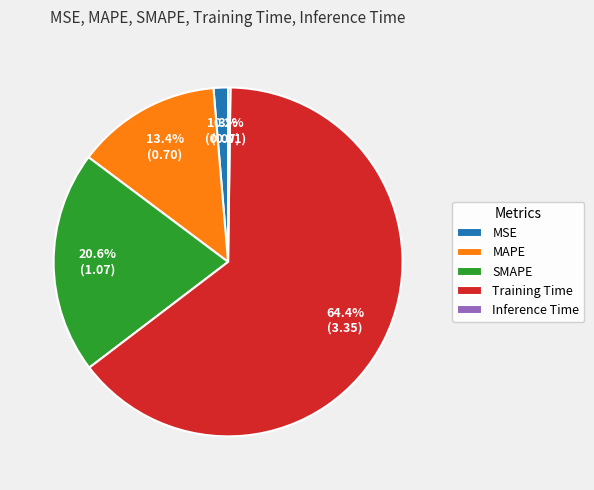

Does Training Time represent more than half of the total?

Yes